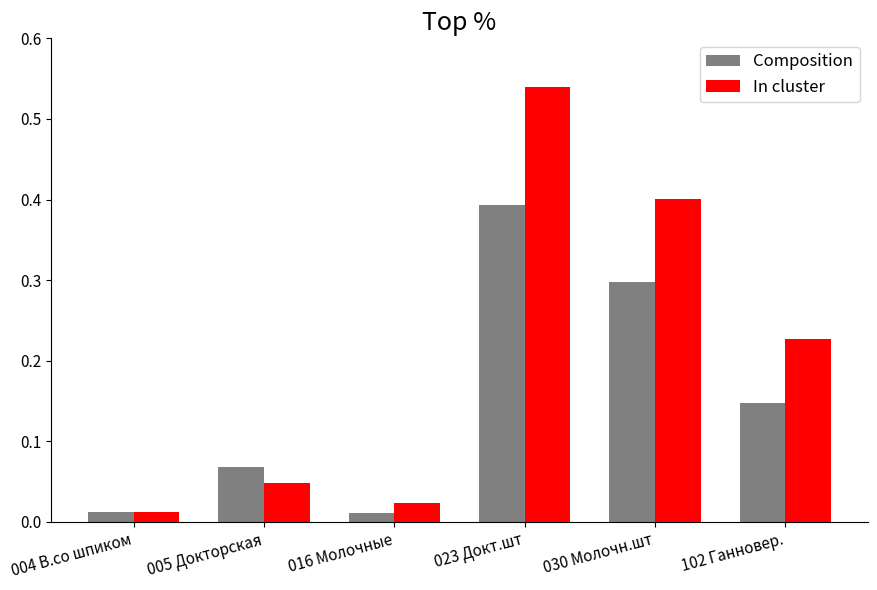

At which category is the sum across all series the highest?

023 Докт.шт